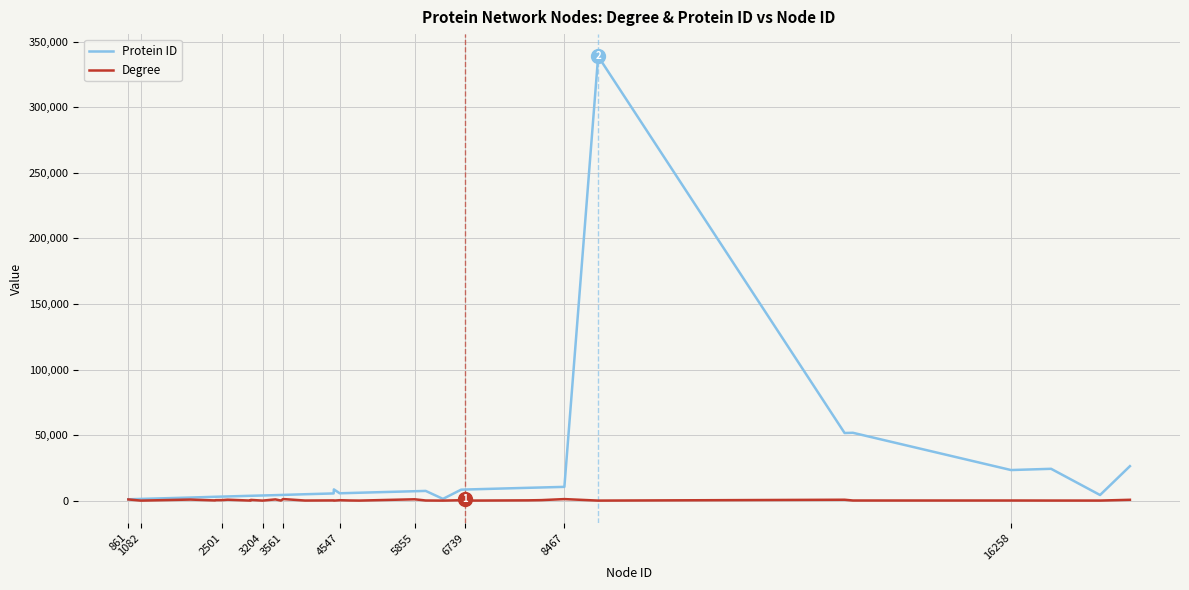

Which series has the largest total across all categories?

Protein ID